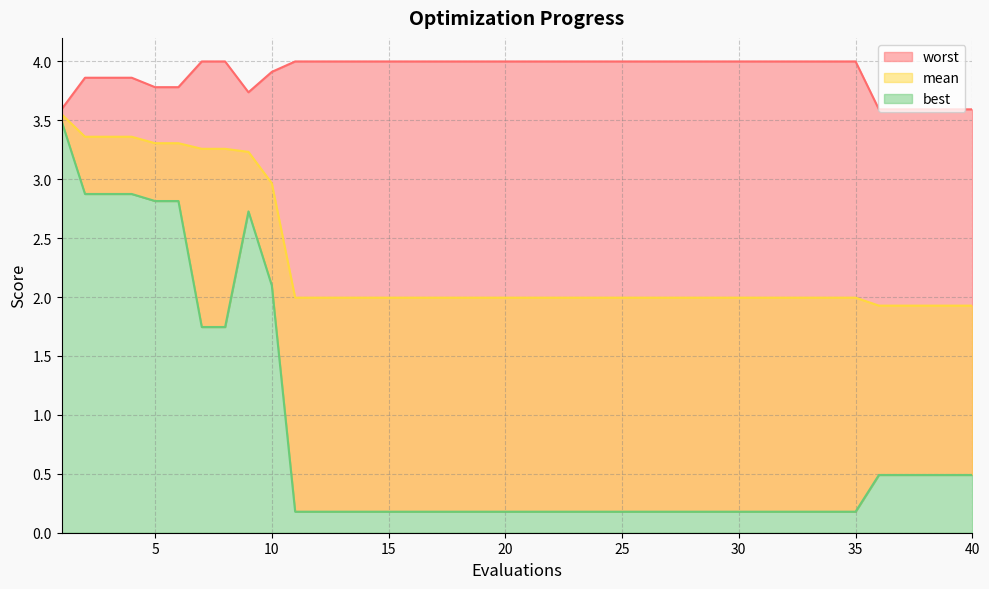

What is the maximum value for mean?

3.6